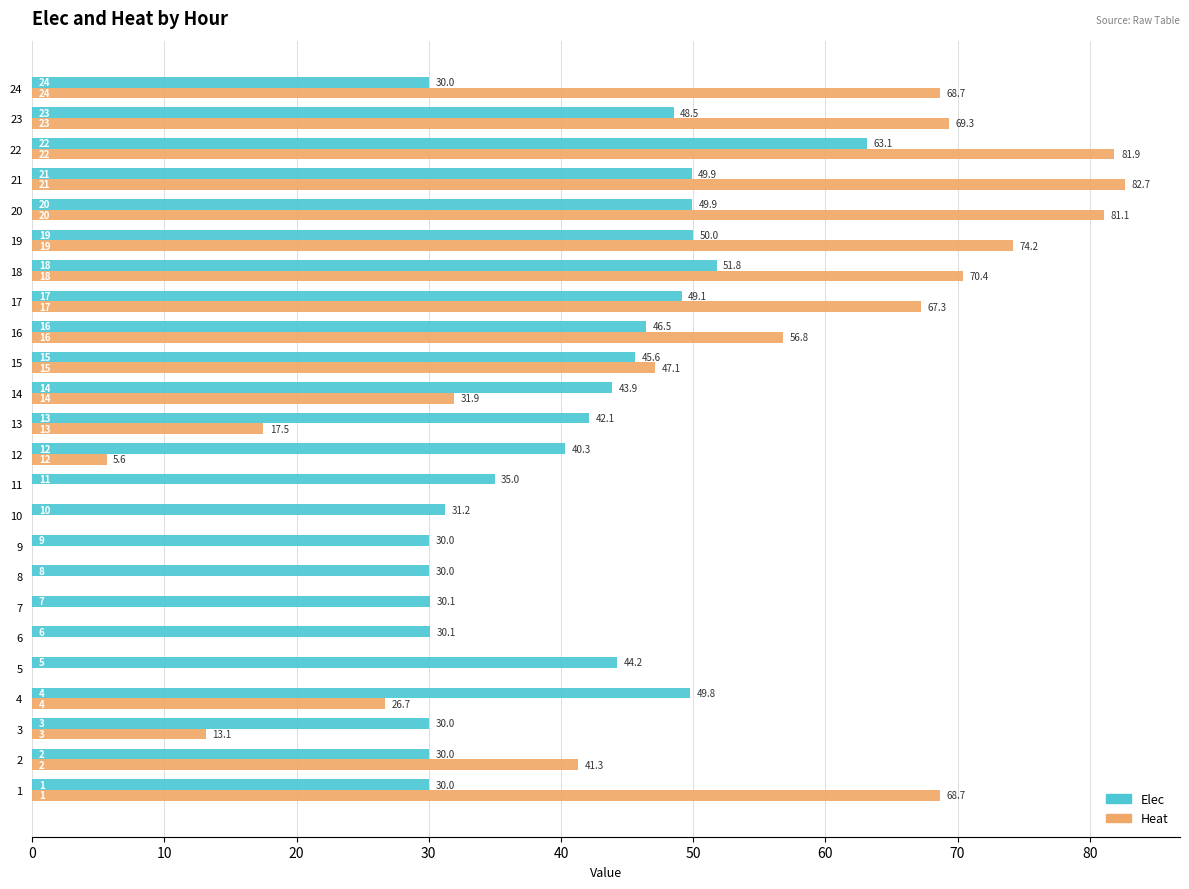

What is the average value of the Elec series?

40.9